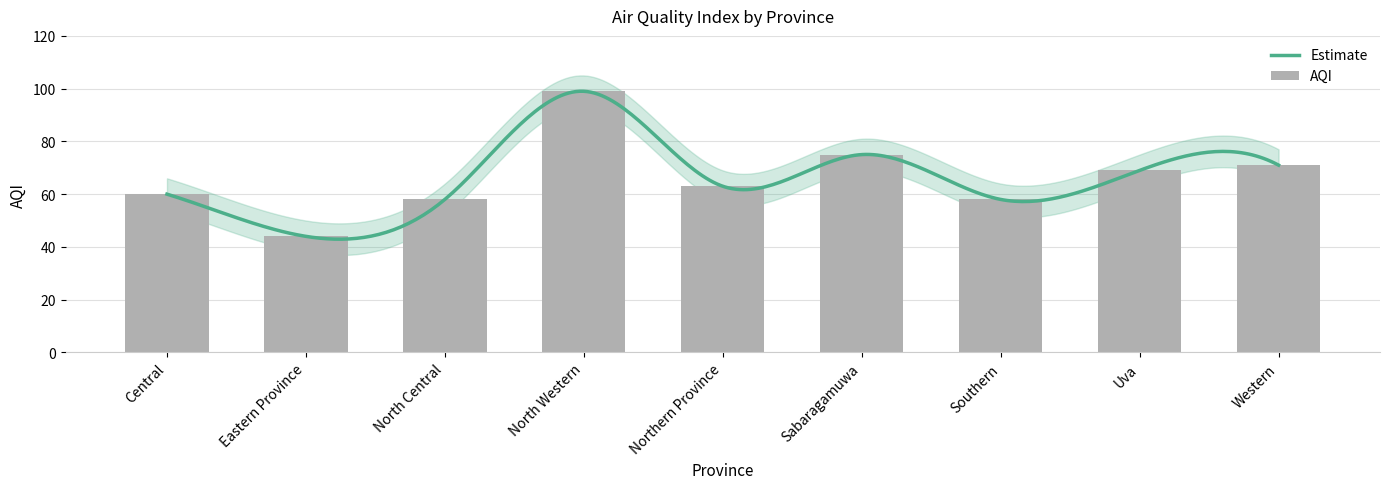

What value does the data have at Northern Province, to the nearest 10?

60